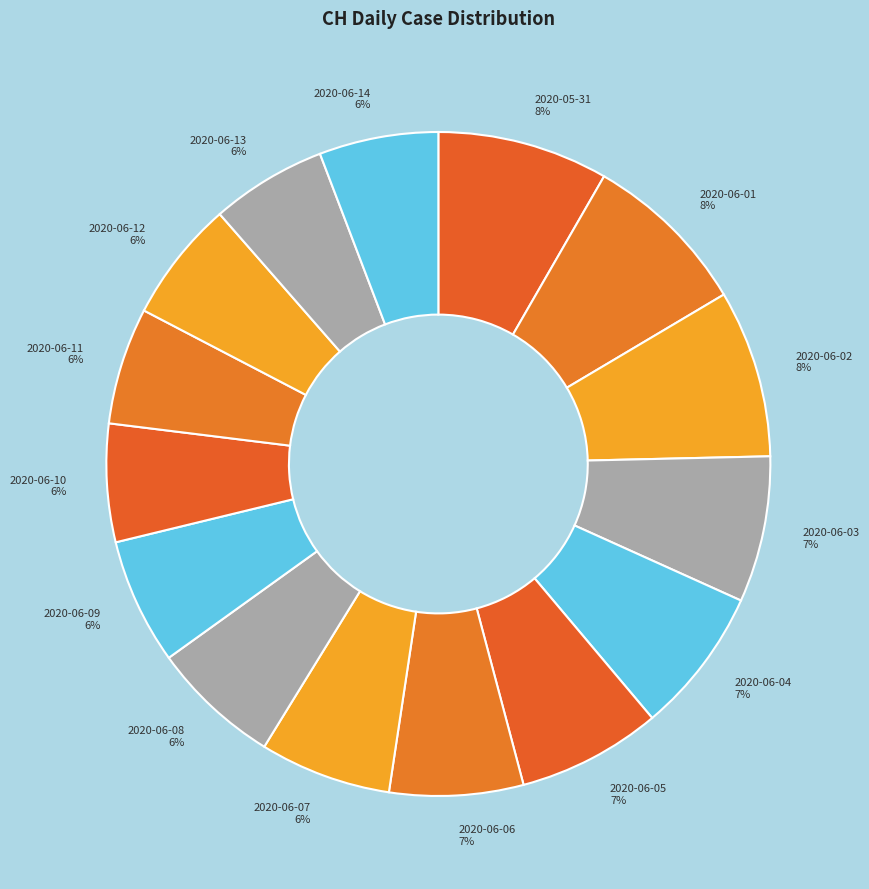

Does any single category account for the majority?

No